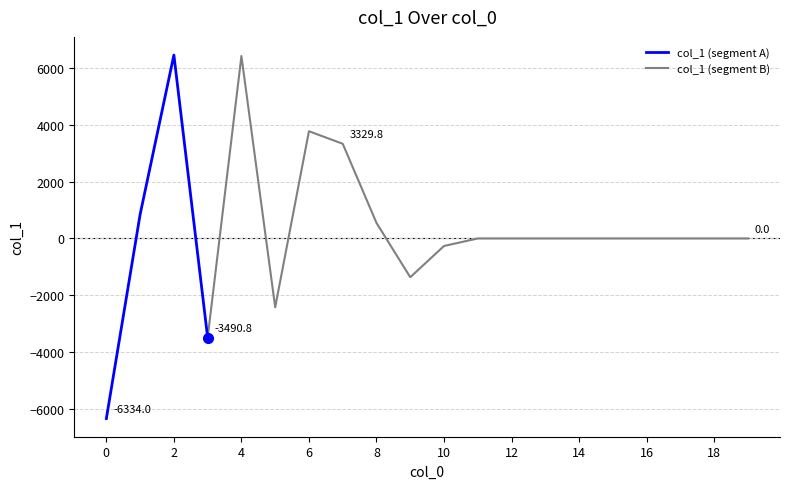

How many values are below zero?

5